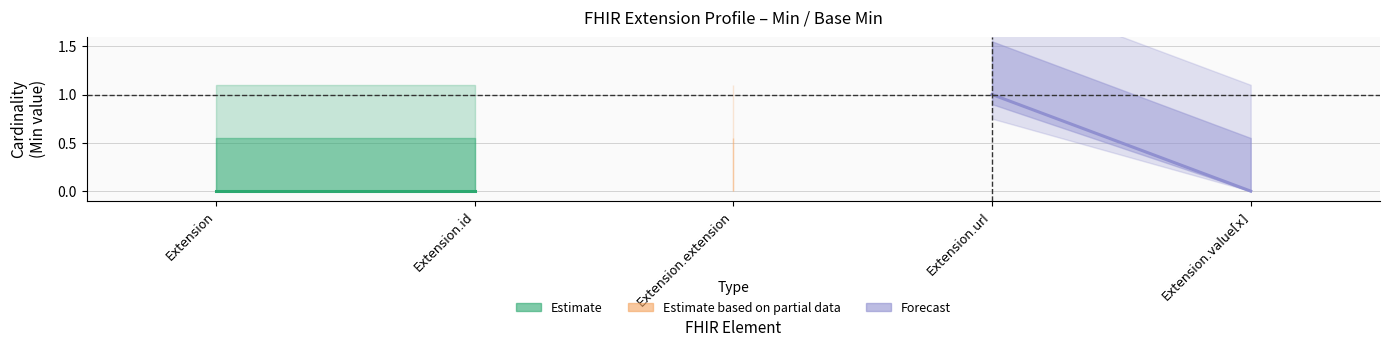

Is this an area chart (filled region under the line)?

No